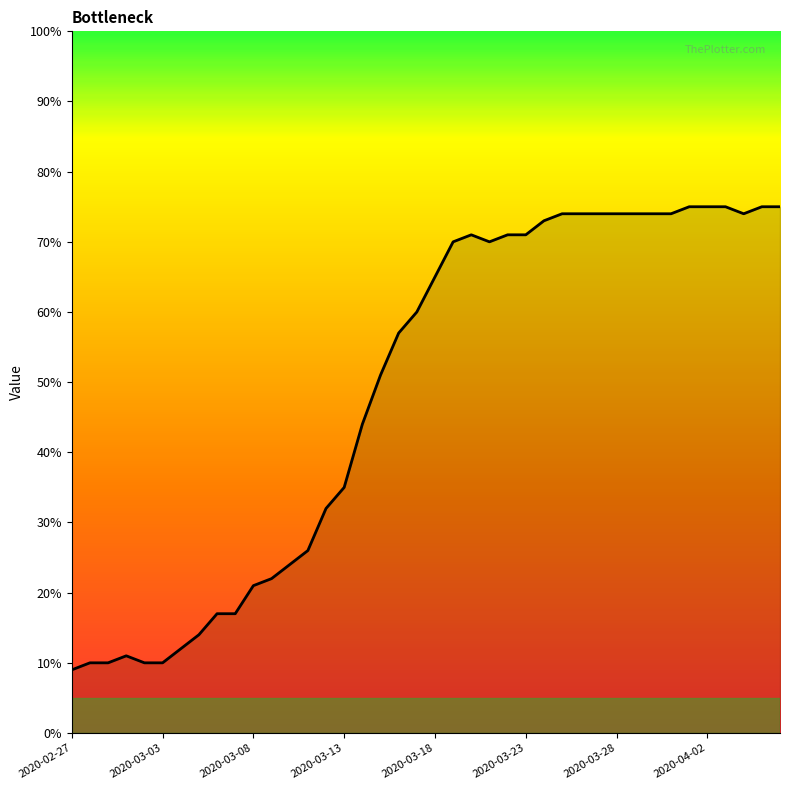

What is the difference between the maximum and minimum values?

66